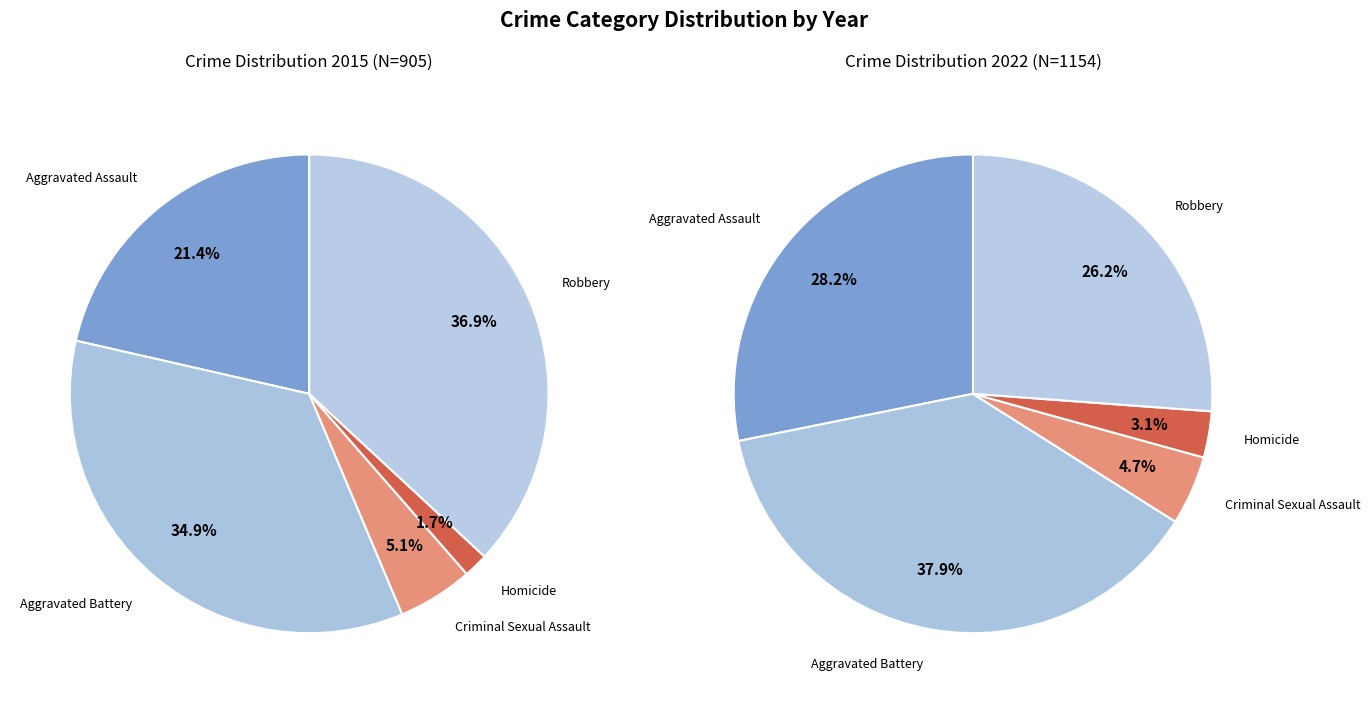

How many slices are in this pie chart?

5